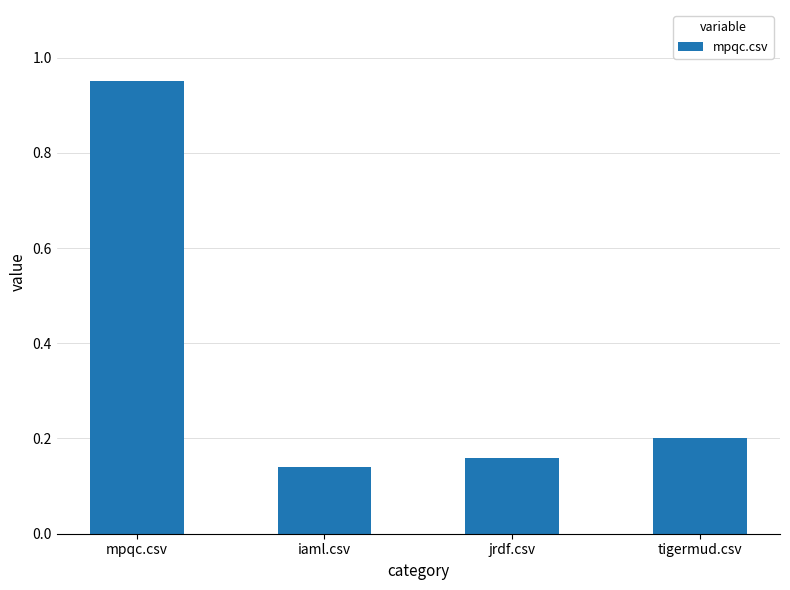

The value at jrdf.csv is 0.2. True or false?

True